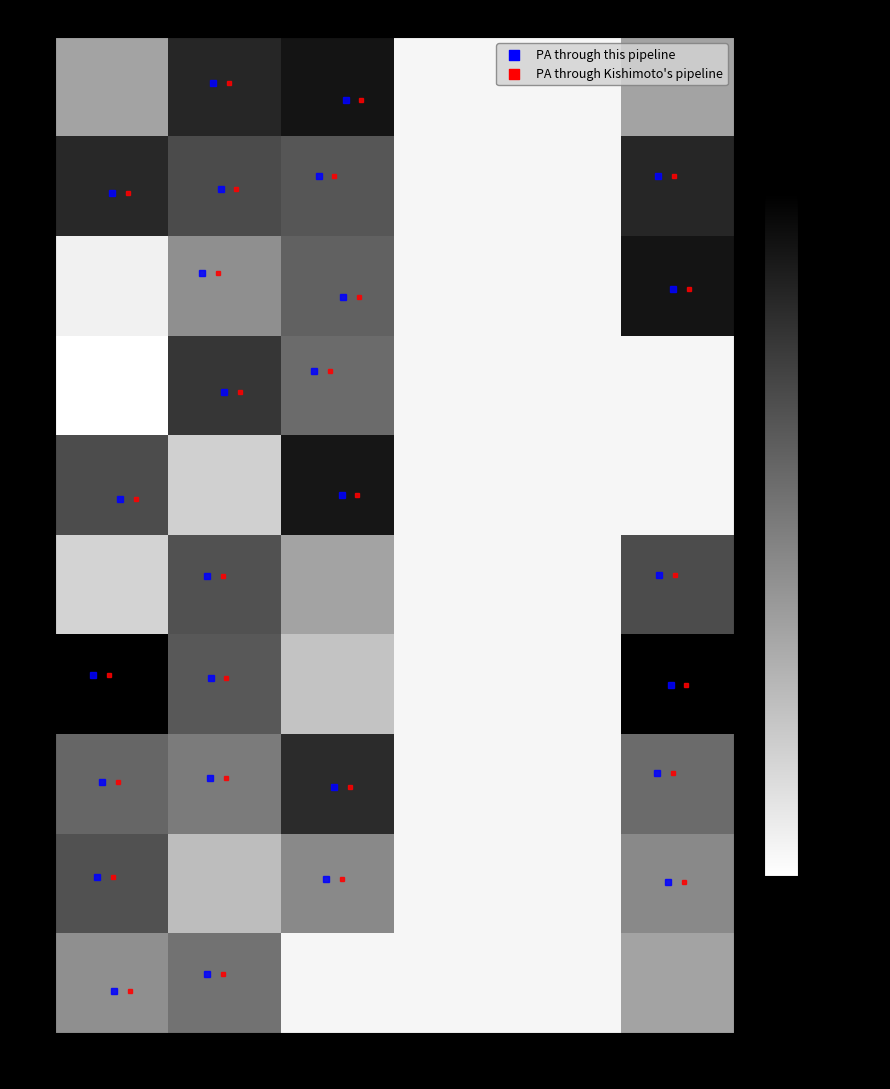

At how many categories does at least one series exceed 8142?

3